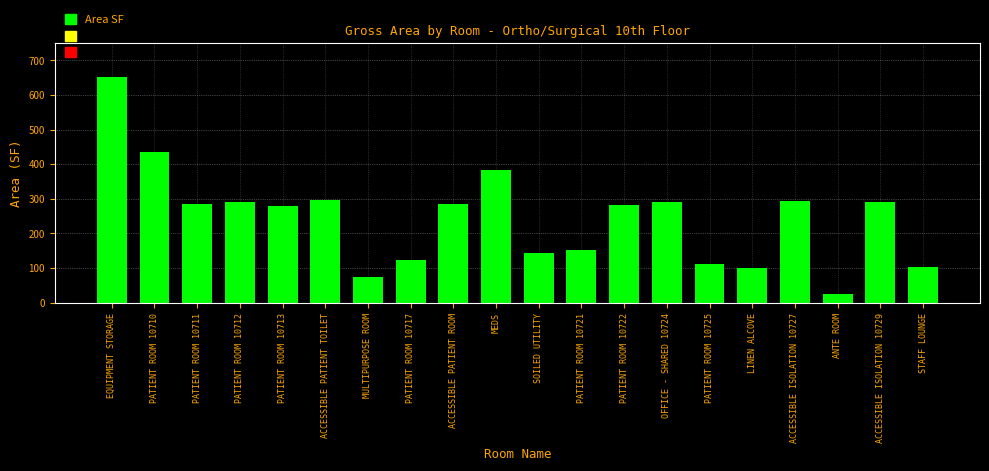

What is the change in value from MEDS to PATIENT ROOM 10722?

-101.0